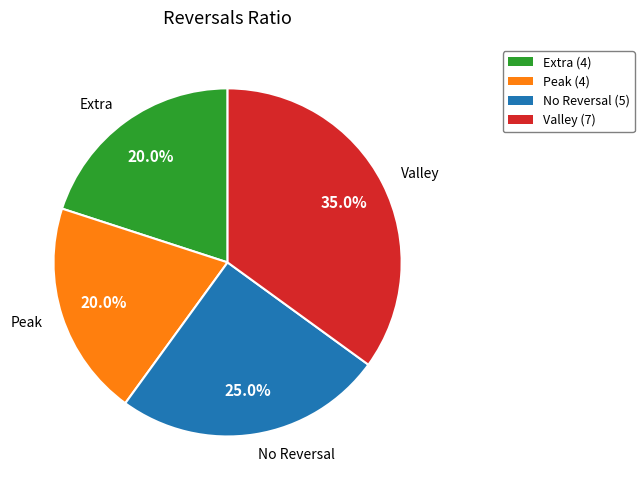

To the nearest percent, what is the average slice percentage?

25%